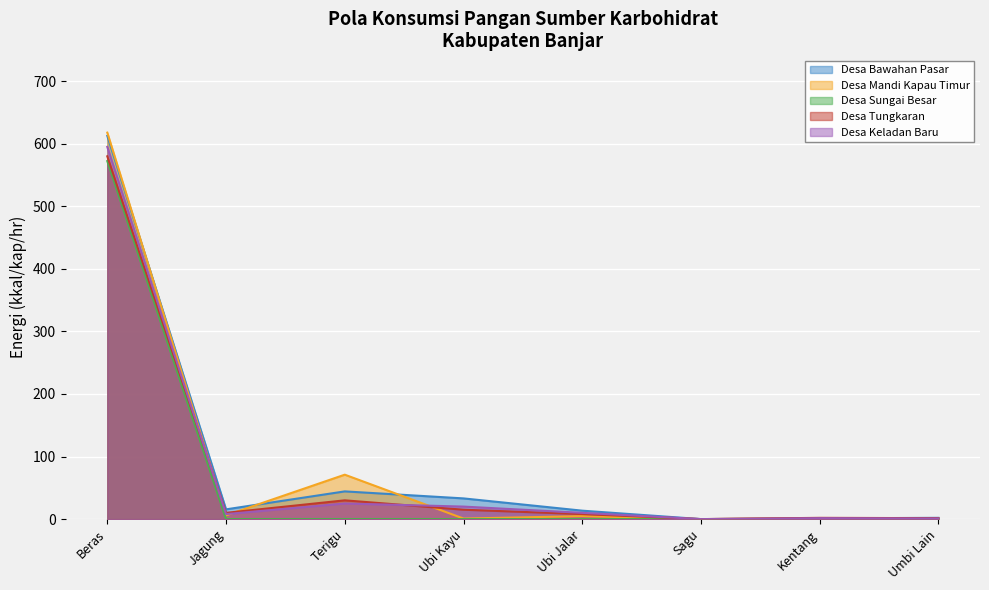

Does the chart display data point markers on the line(s)?

No